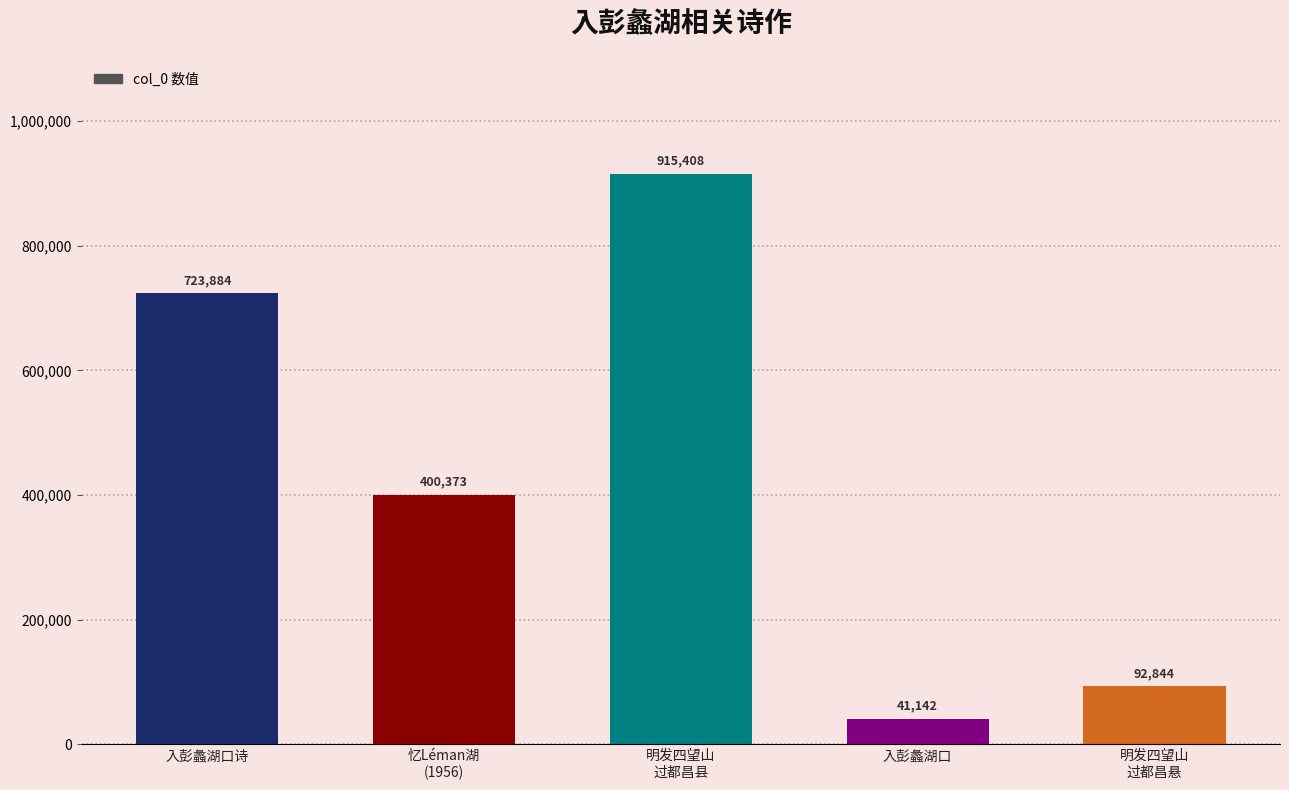

What is the value of the 1st bar from the left?

723884